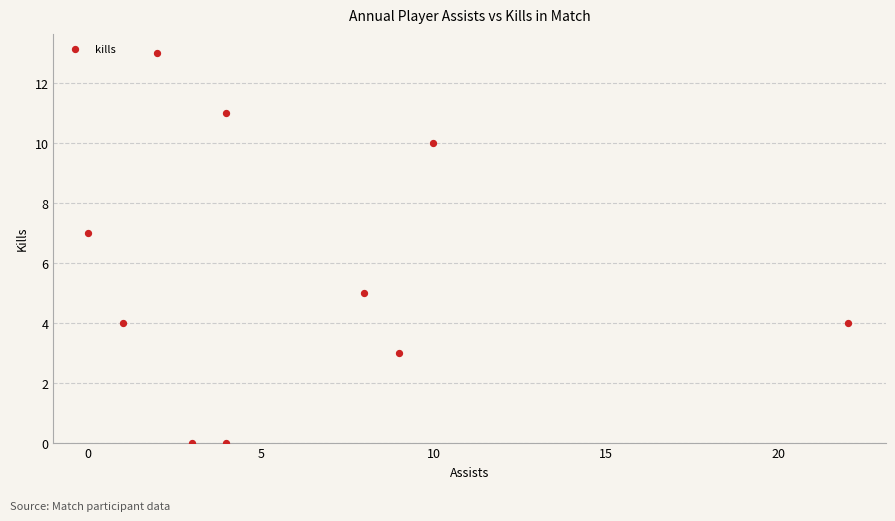

What is the range of Y values (max minus min)?

13